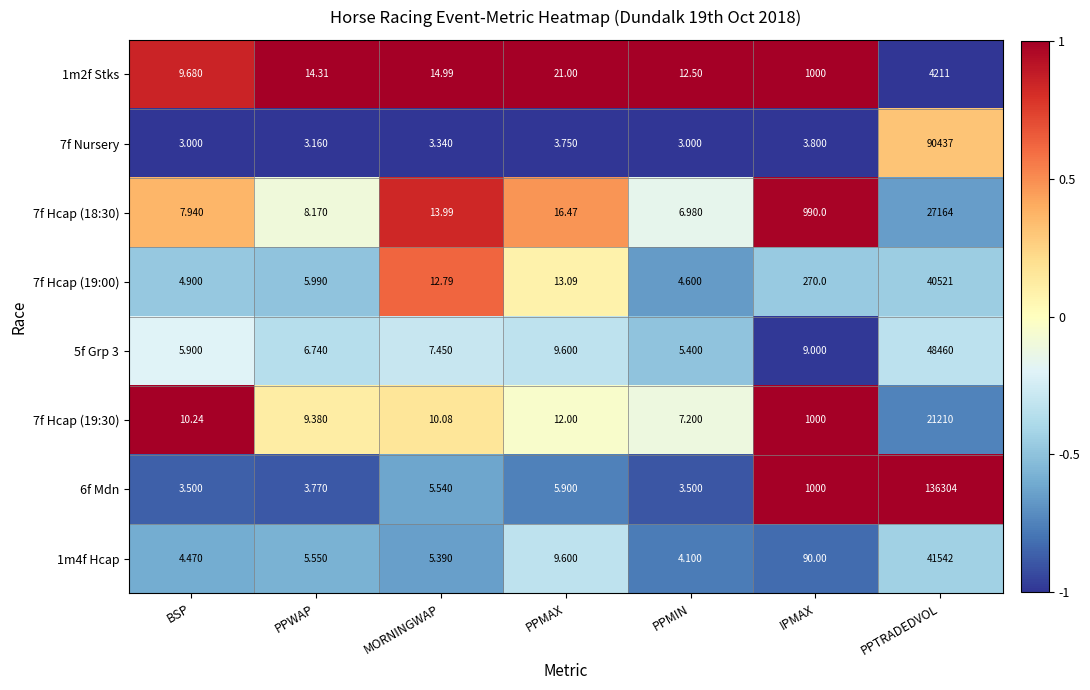

Which series has the widest spread of values?

6f Mdn